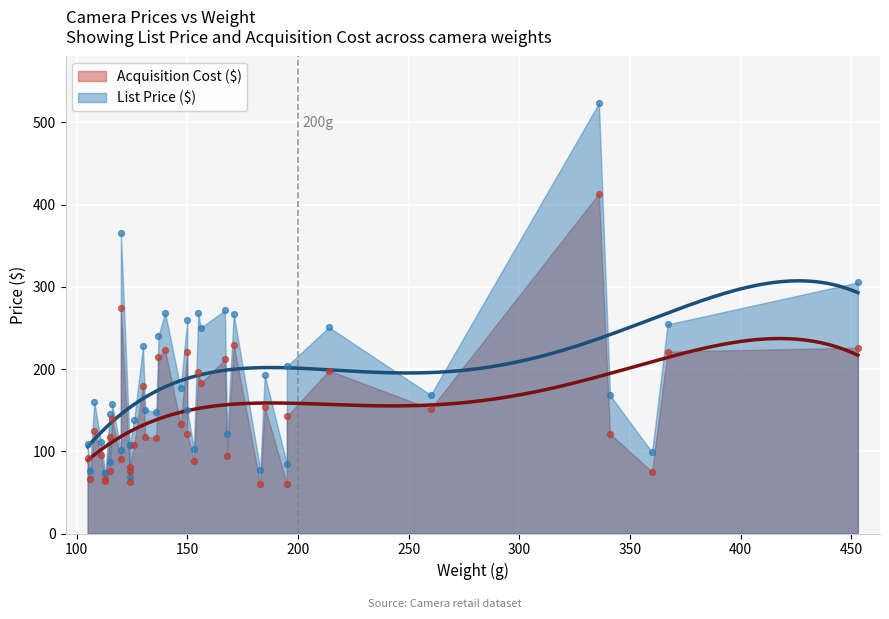

Which series reaches the maximum Y coordinate?

List Price ($)